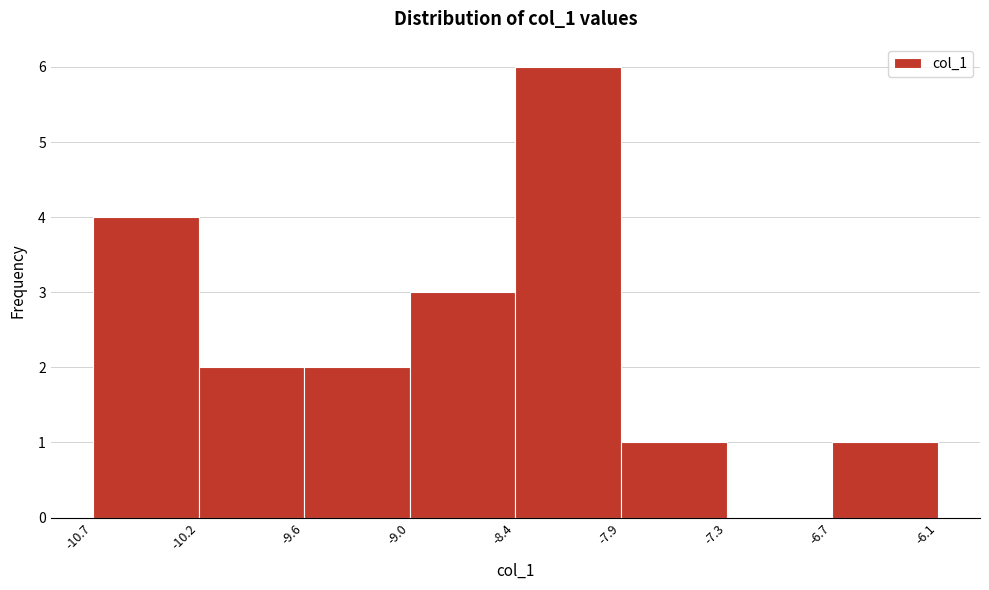

Reading left to right, transcribe this chart: for each bar, give the range it covers on the x-axis and its height. The values are not printed on the chart, so give them approximately, as read against the axis.

-10.7 to -10.2: 4
-10.2 to -9.6: 2
-9.6 to -9.0: 2
-9.0 to -8.4: 3
-8.4 to -7.9: 6
-7.9 to -7.3: 1
-7.3 to -6.7: 0
-6.7 to -6.1: 1